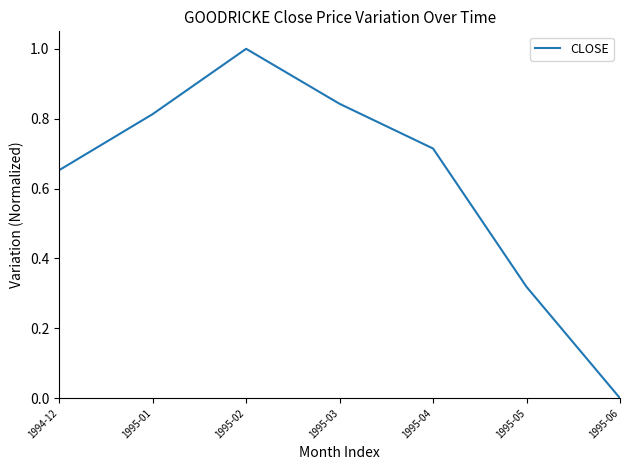

List the labels in order of value, largest first.

1995-02, 1995-03, 1995-01, 1995-04, 1994-12, 1995-05, 1995-06